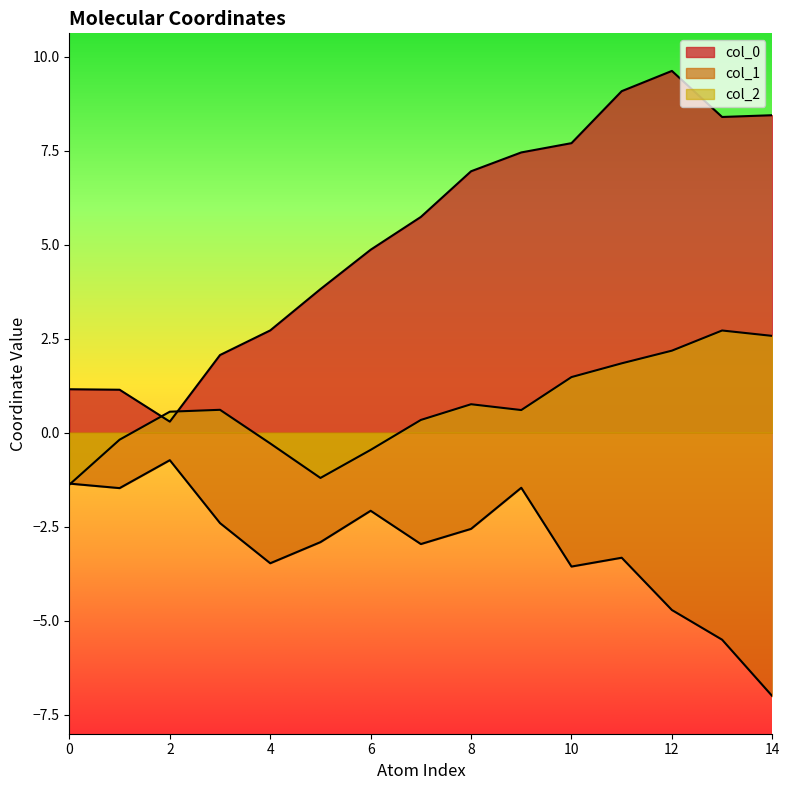

Where do col_1 and col_2 first cross each other?

0 and 1